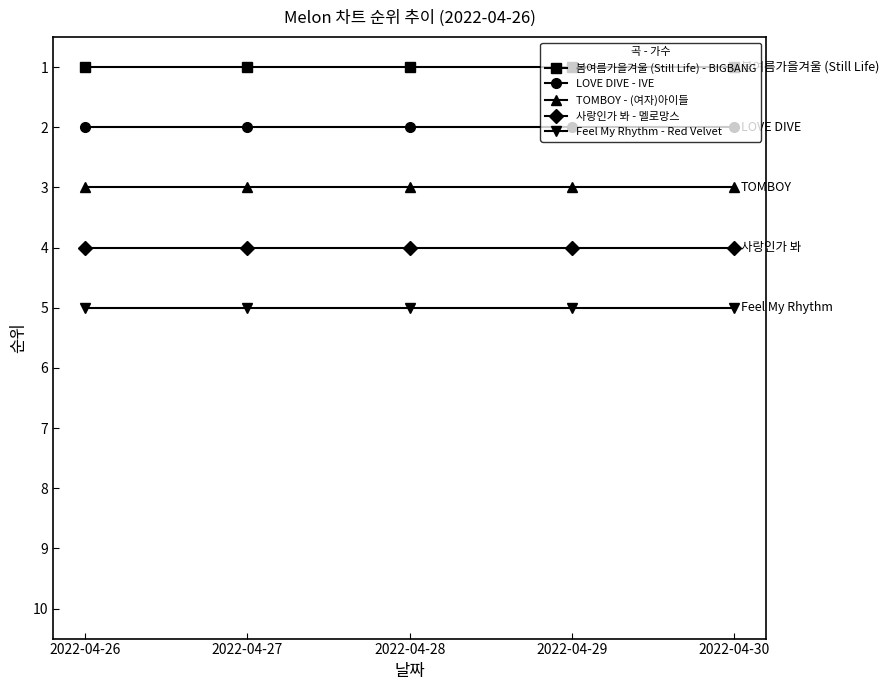

What is the spread (max minus min) of values at 2022-04-26?

4